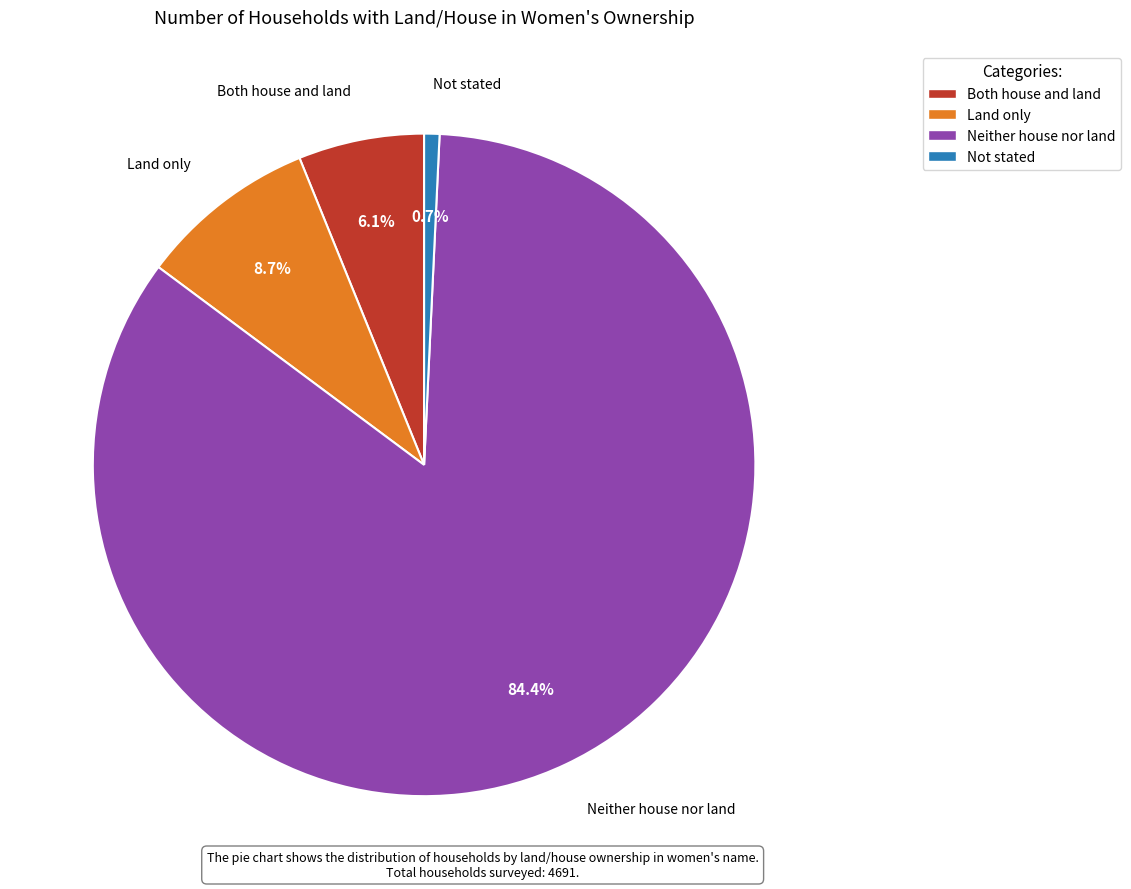

Which slice is the smallest?

Not stated